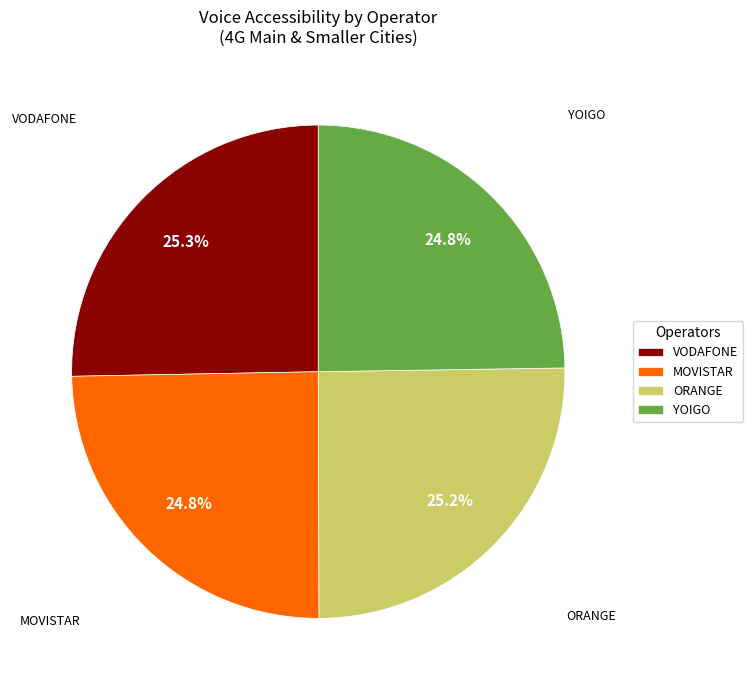

How many slices are in this pie chart?

4